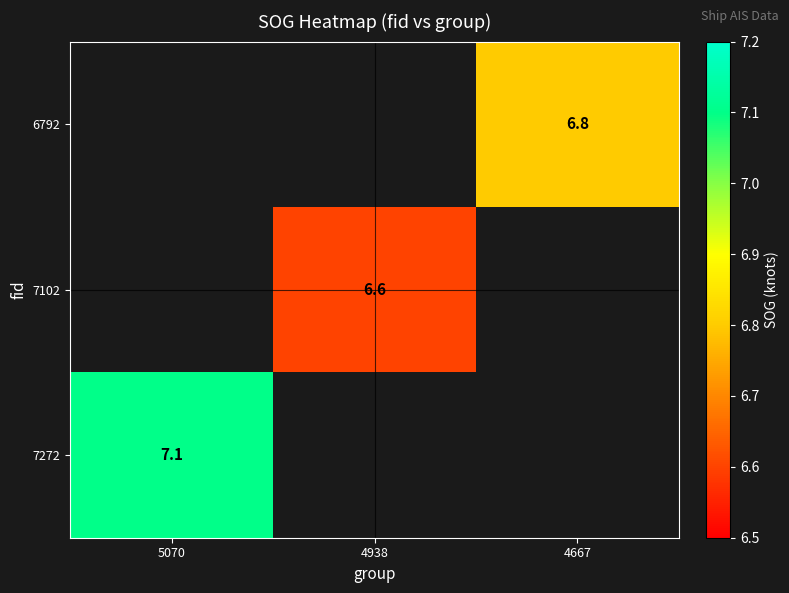

The value of 7272 at 5070 is 2.7. True or false?

False